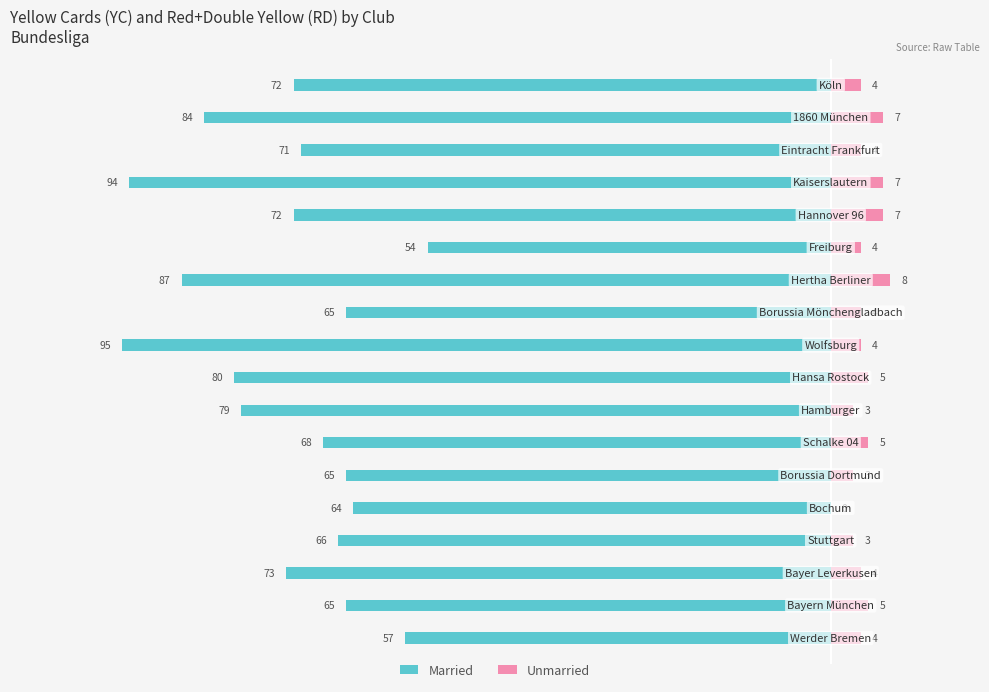

What is the sum of all Married values?

-1311